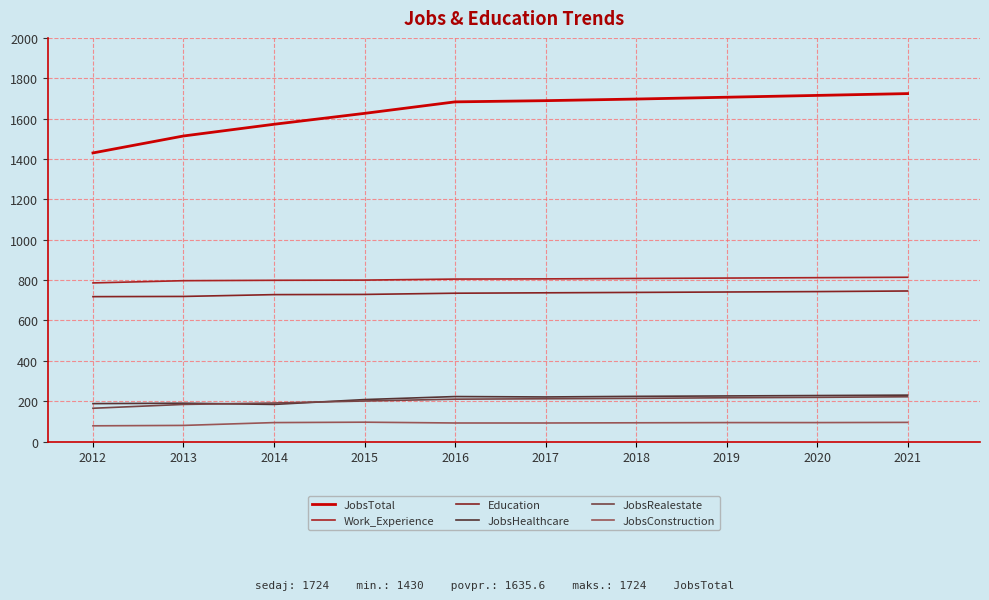

How many distinct data groups are displayed?

6